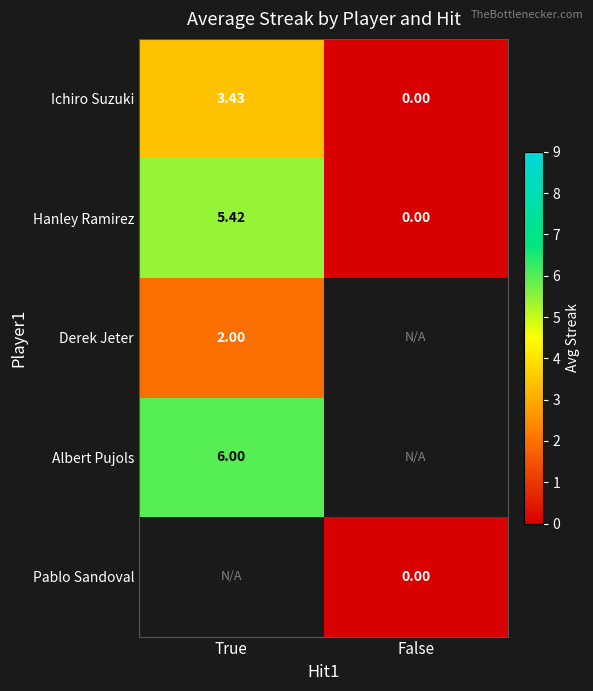

How many categories are shown in the chart?

2